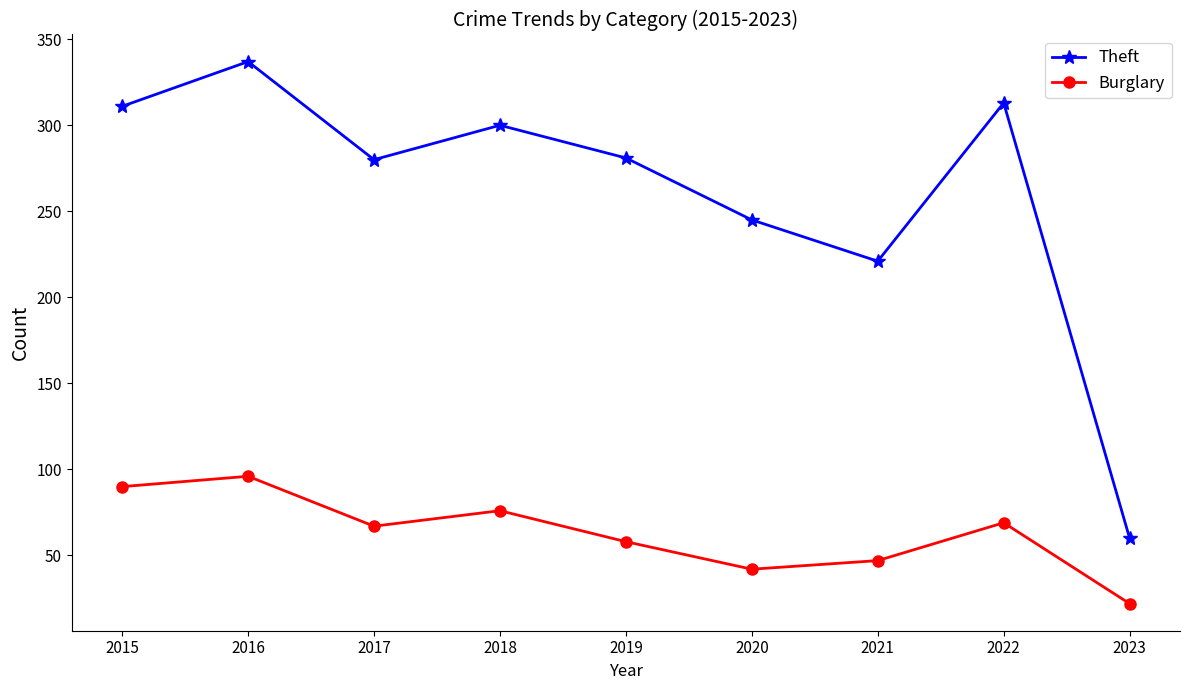

True or false: Theft and Burglary cross at least once.

False